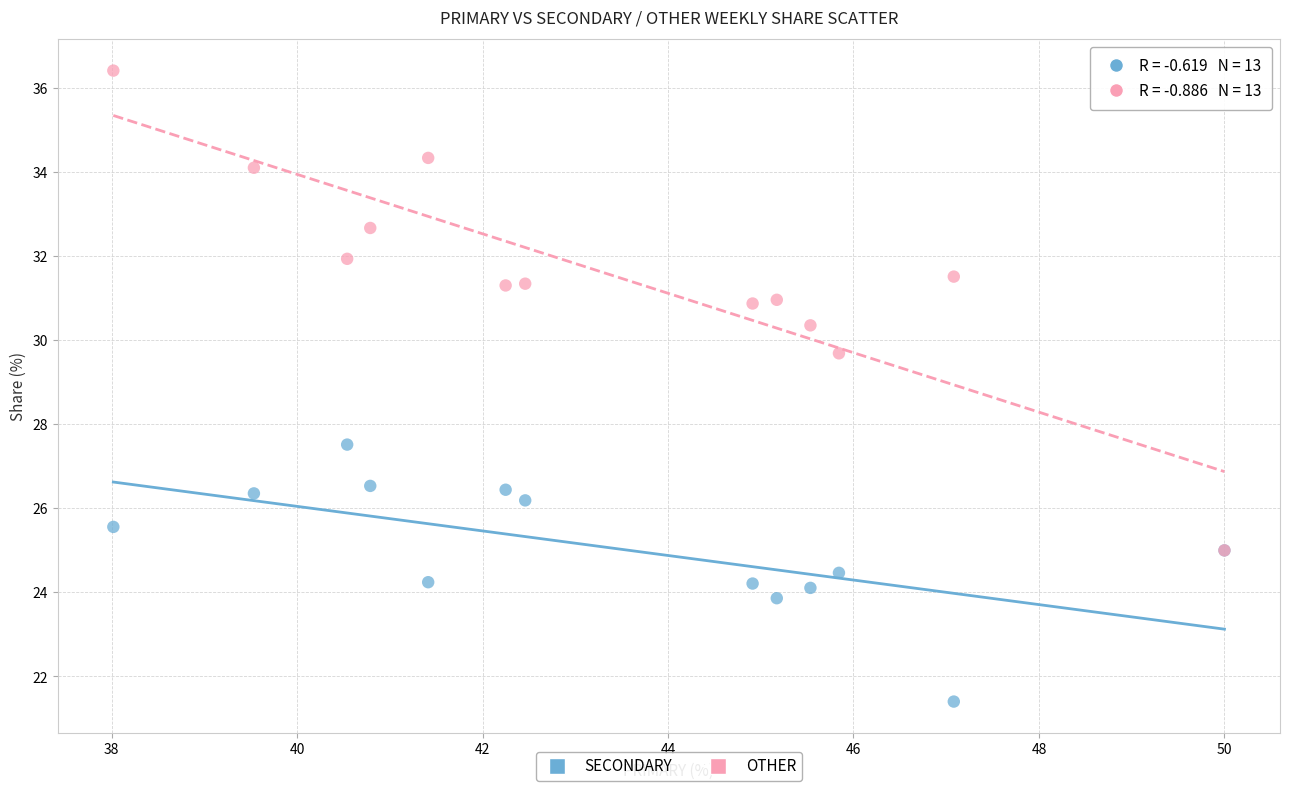

What are all the series names shown in the legend?

SECONDARY, OTHER